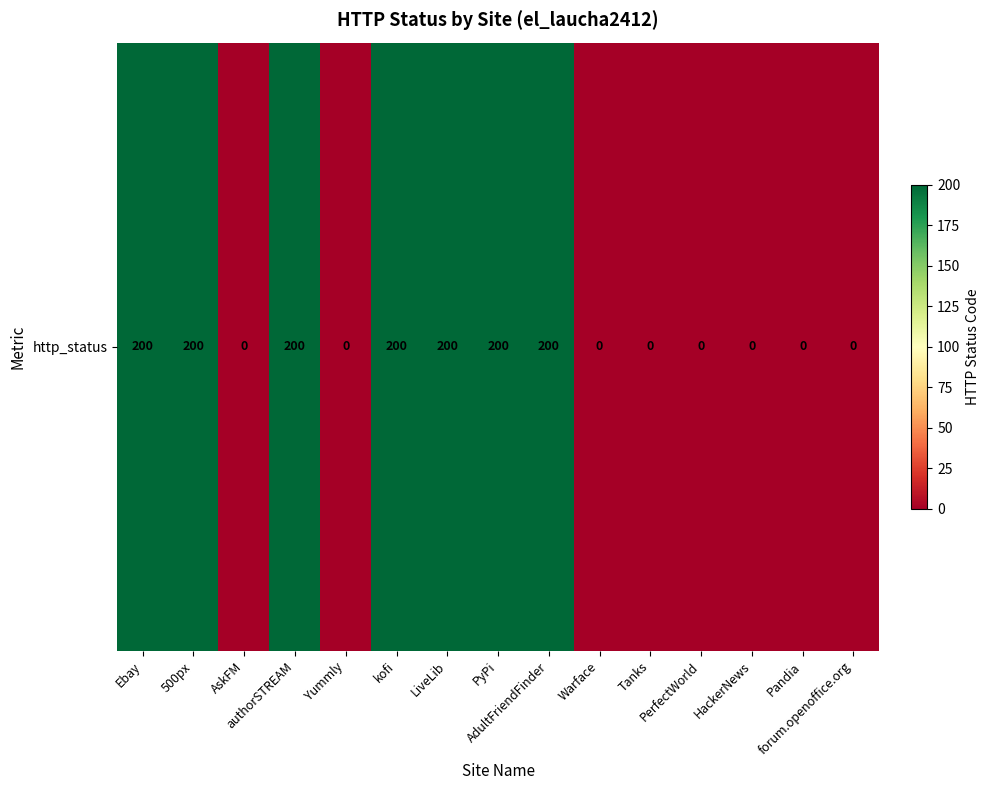

Which category has the highest value across all series?

Ebay